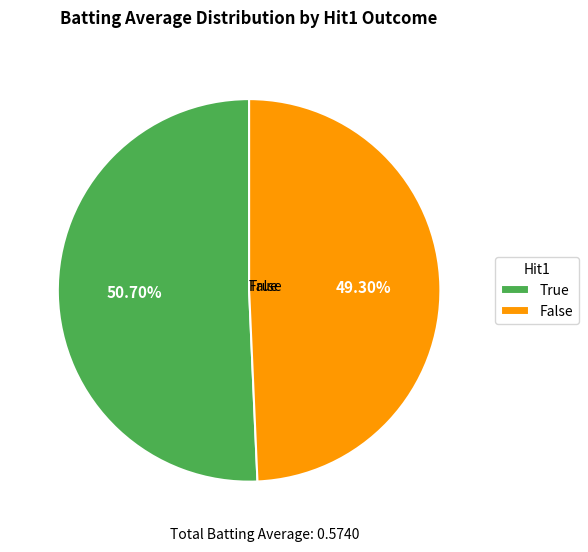

To the nearest percent, what is the average slice percentage?

50%